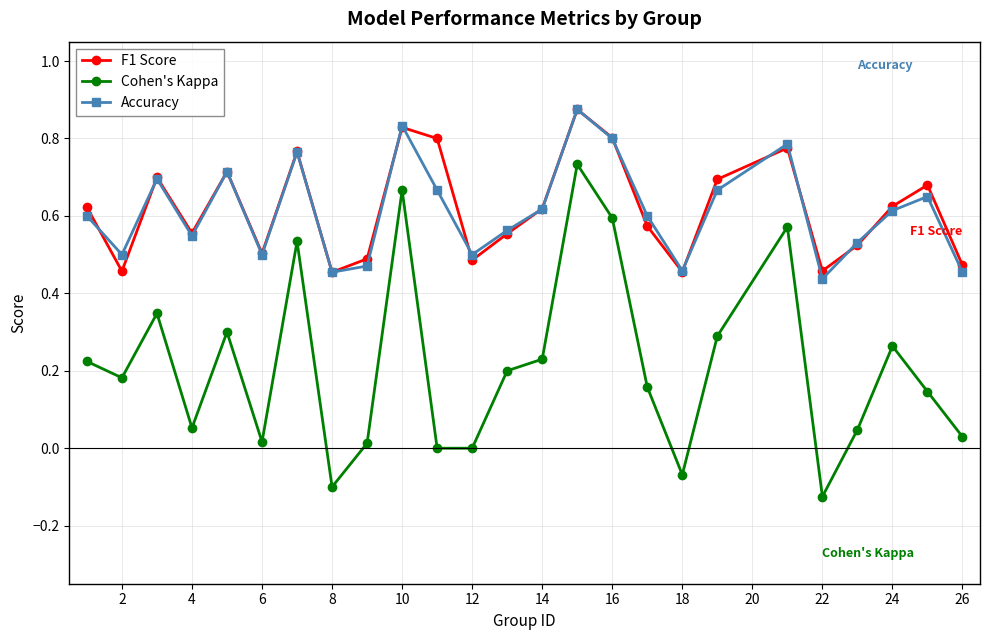

After their last crossing, which series has the higher values: F1 Score or Accuracy?

F1 Score